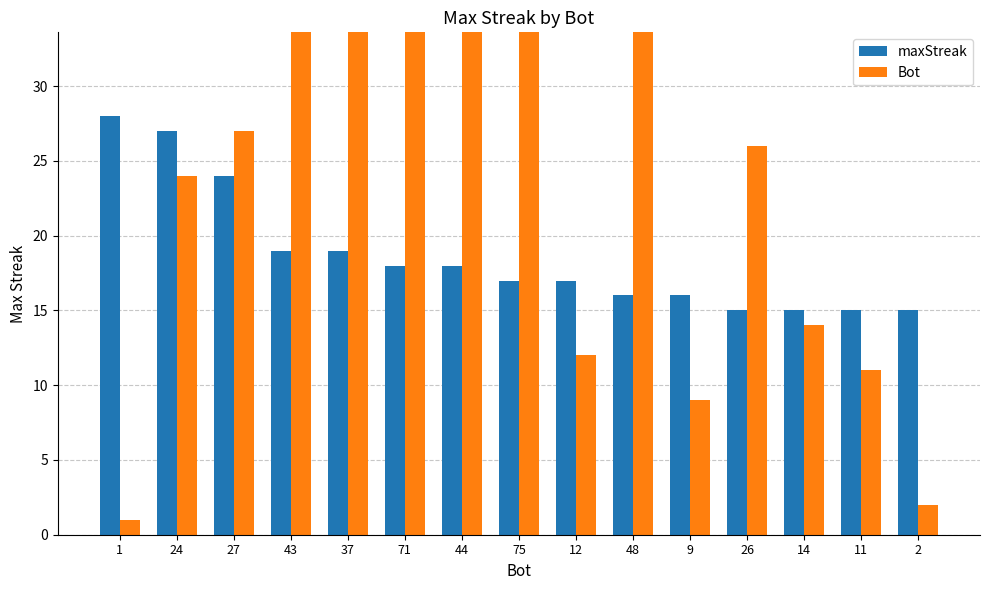

How many data points in Bot are above 26?

7